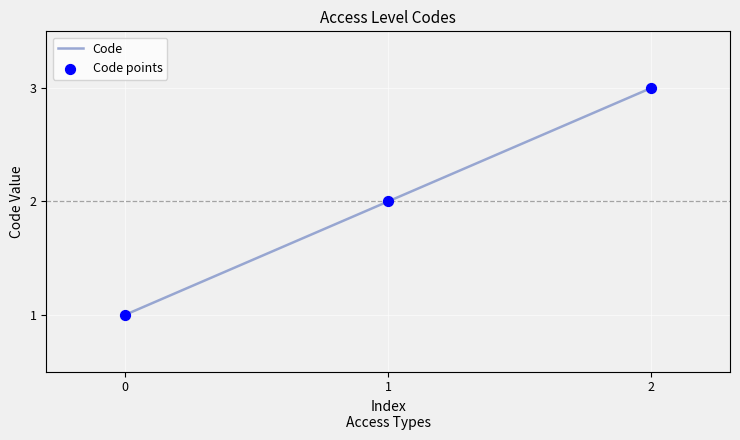

What is the change in value from 1 to 2?

+1